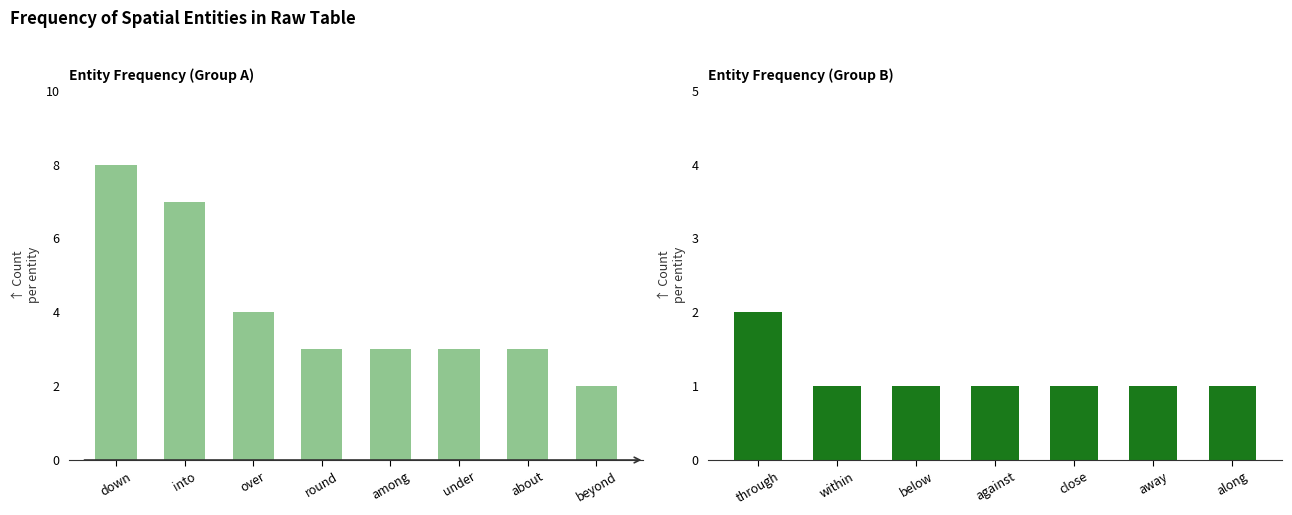

What is the difference between the values at against and about?

2